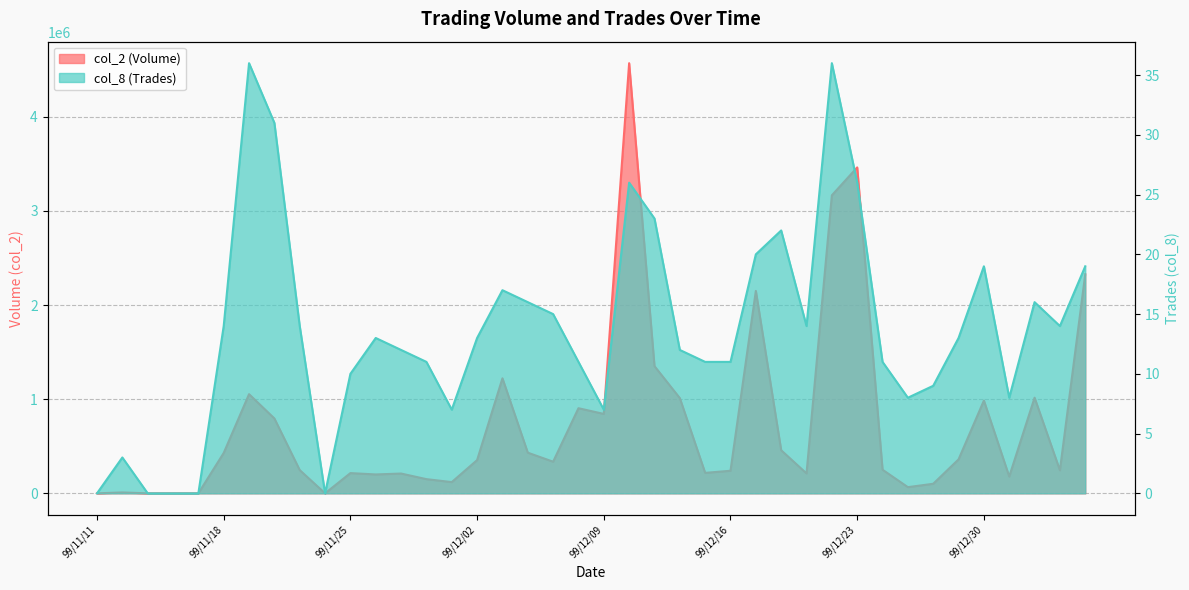

Which series has the largest range (max minus min)?

col_2